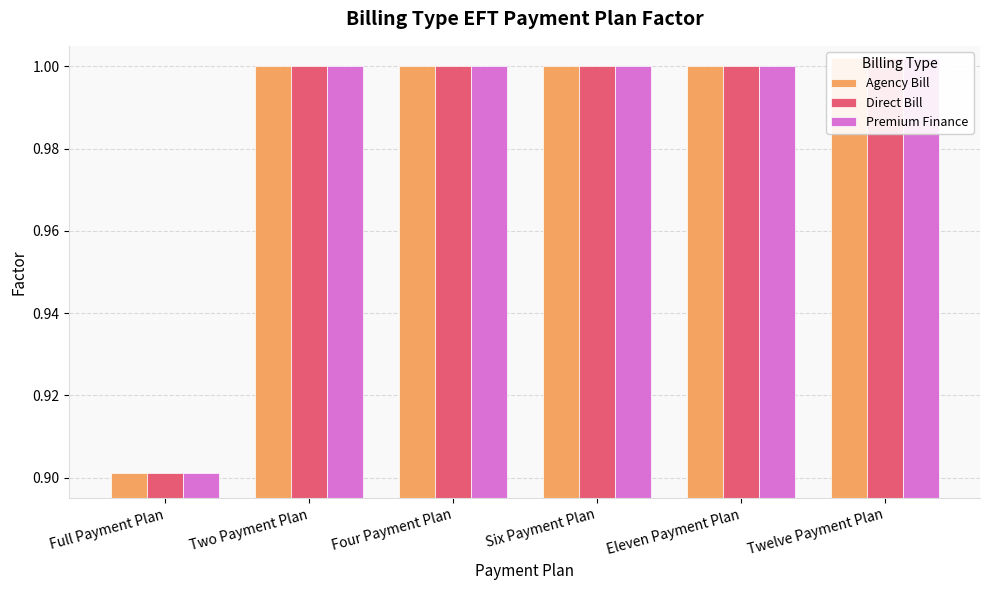

Is the value of Agency Bill at Six Payment Plan greater than the value of Premium Finance at Two Payment Plan?

No